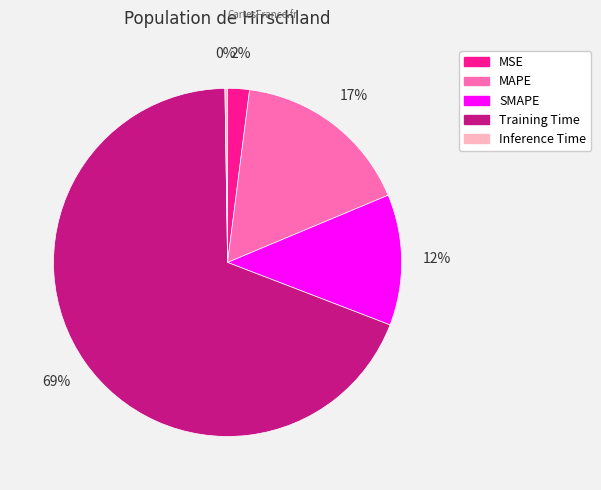

To the nearest percent, what is the combined percentage of SMAPE and MSE?

14%